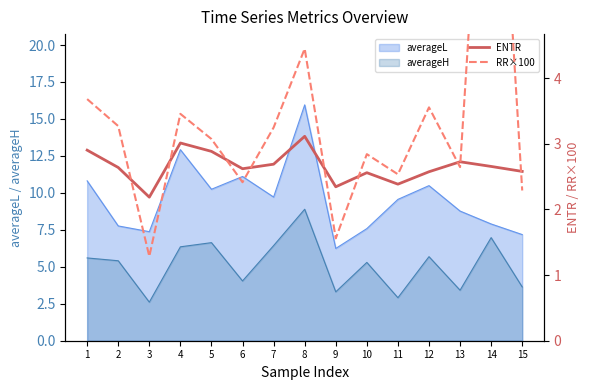

True or false: ENTR has a value of 1.4 at 14.

False